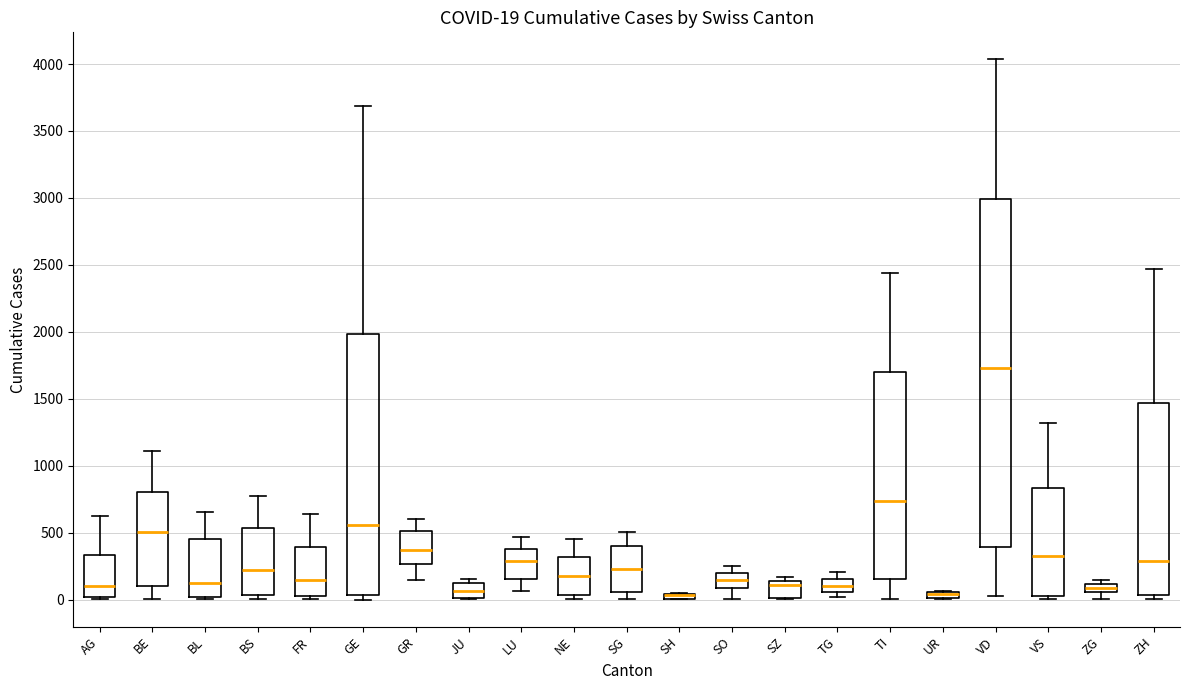

Comparing the boxes themselves (not the whiskers), which one is the tallest?

VD